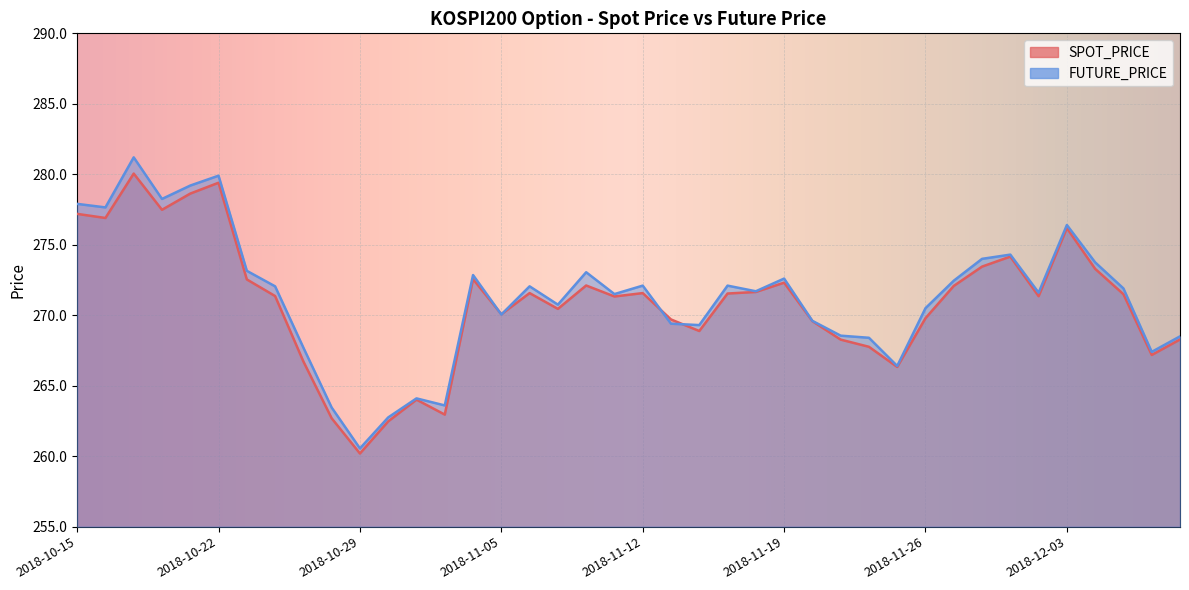

At 2018-10-22, list the series in order from largest to smallest.

FUTURE_PRICE, SPOT_PRICE